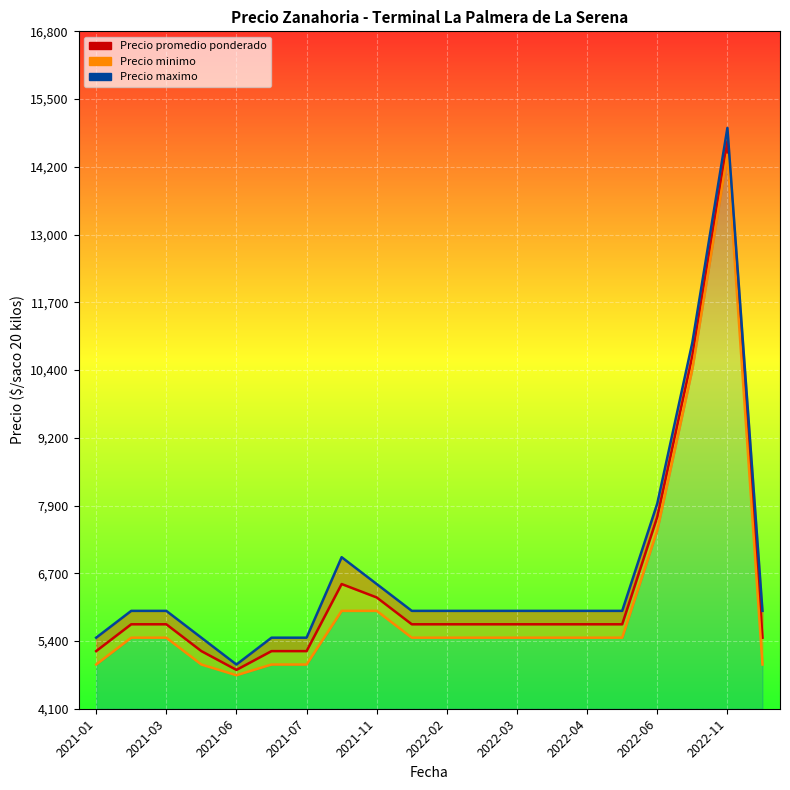

True or false: Precio maximo and Precio promedio ponderado cross at least once.

False